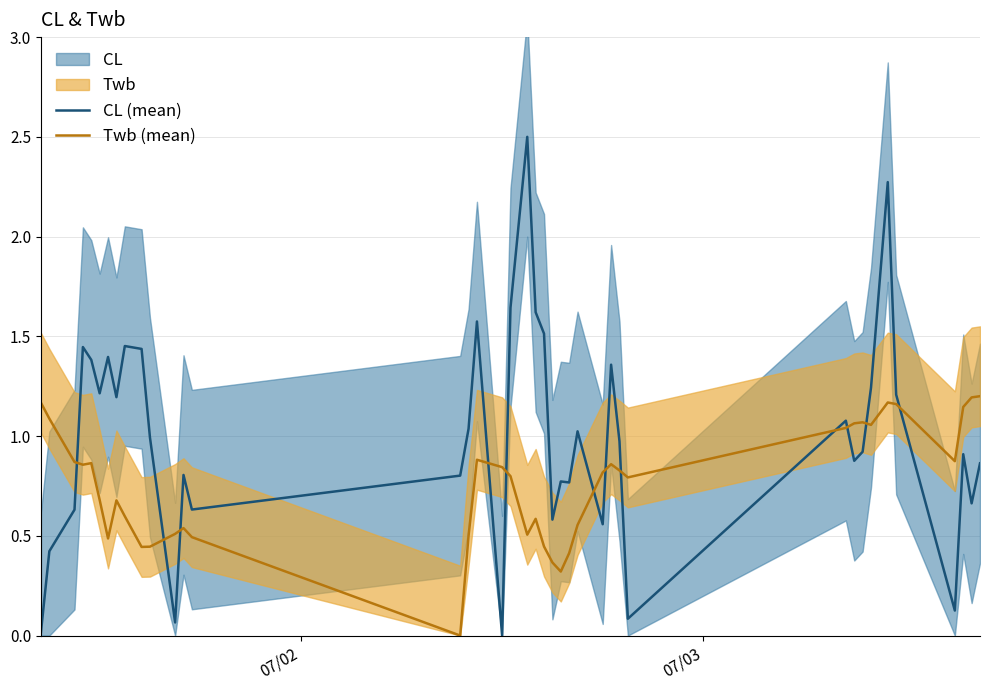

True or false: CL (mean) and Twb (mean) cross at least once.

True